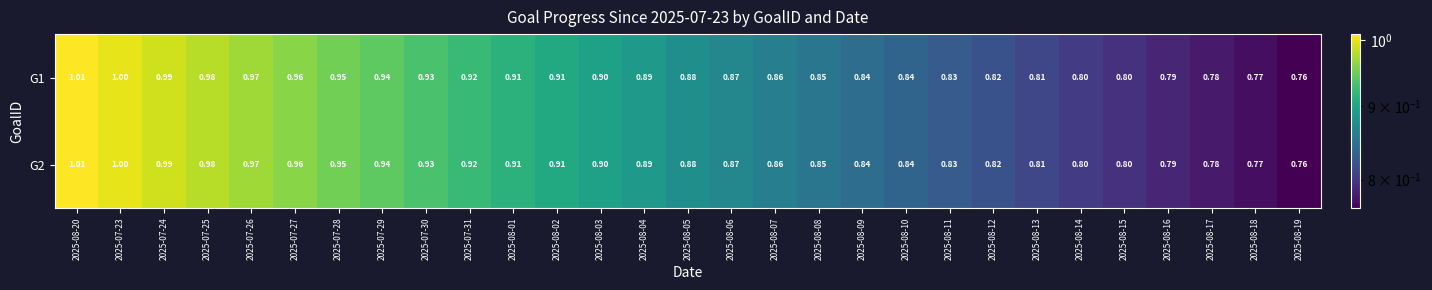

Is the value of G2 at 2025-08-04 greater than the value of G1 at 2025-08-08?

Yes